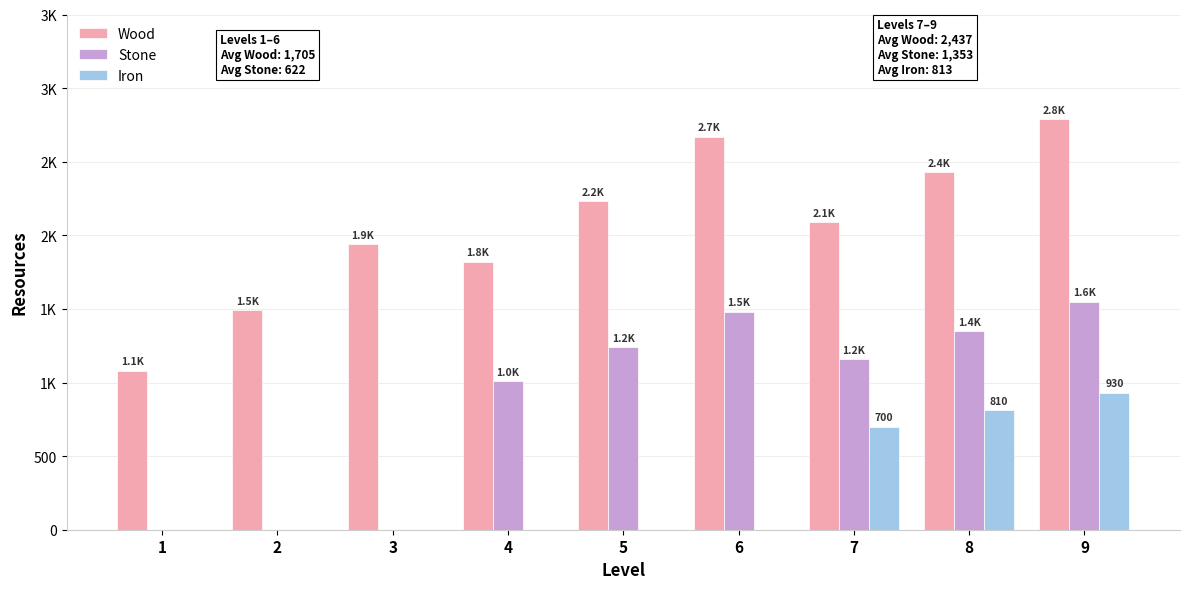

Which series changed the most between 5 and 8?

Iron